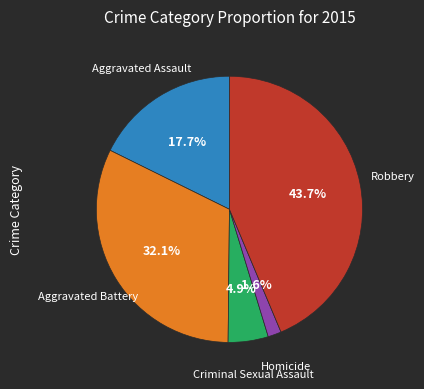

Does any single category account for the majority?

No